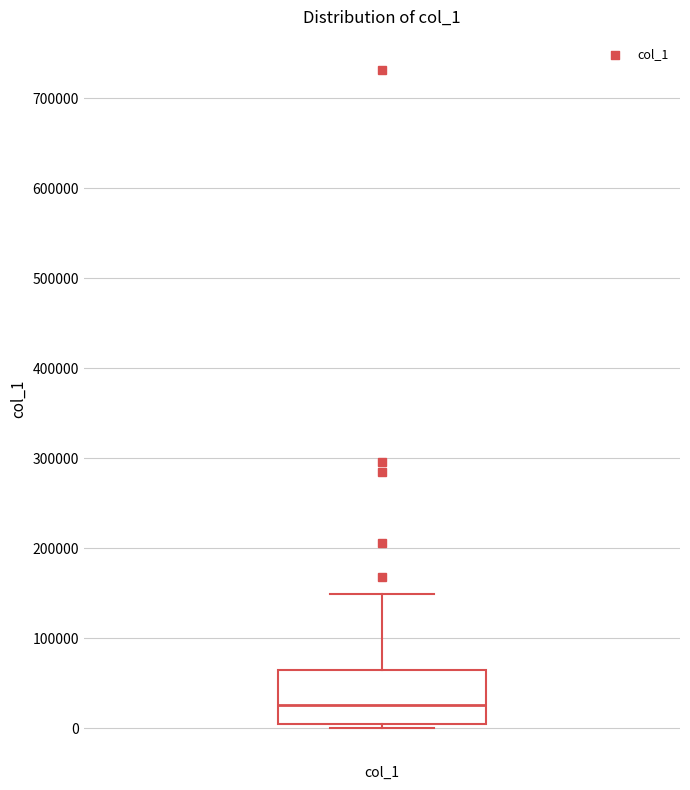

Read this box plot against the y-axis: the position of the median line, the range covered by the box, and the ends of both whiskers. The values are not printed on the chart, so give them approximately, as read against the axis.

median 30000, box 0 to 60000, whiskers 0 (just below the box's lower edge) to 150000